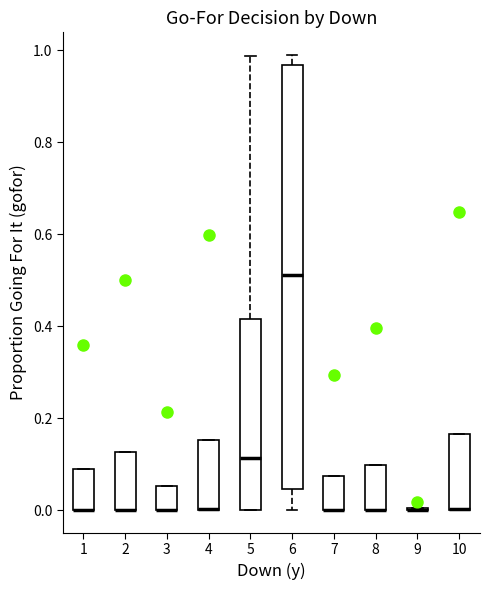

Reading left to right, transcribe this box plot: for each box, give where its median line is, the range the box spans, and where its two whiskers end, as read against the y-axis. The values are not printed on the chart, so give them approximately, as read against the axis.

1: median 0.00 (drawn on the box's lower edge), box 0.00 to 0.08, whiskers 0.00 to 0.08
2: median 0.00 (drawn on the box's lower edge), box 0.00 to 0.12, whiskers 0.00 to 0.12
3: median 0.00 (drawn on the box's lower edge), box 0.00 to 0.06, whiskers 0.00 to 0.06
4: median 0.00 (drawn on the box's lower edge), box 0.00 to 0.16, whiskers 0.00 to 0.16
5: median 0.12, box 0.00 to 0.42, whiskers 0.00 to 0.98
6: median 0.52, box 0.04 to 0.96, whiskers 0.00 to 0.98
7: median 0.00 (drawn on the box's lower edge), box 0.00 to 0.08, whiskers 0.00 to 0.08
8: median 0.00 (drawn on the box's lower edge), box 0.00 to 0.10, whiskers 0.00 to 0.10
9: box collapsed to a line at 0.00, whiskers 0.00 to 0.00
10: median 0.00 (drawn on the box's lower edge), box 0.00 to 0.16, whiskers 0.00 to 0.16